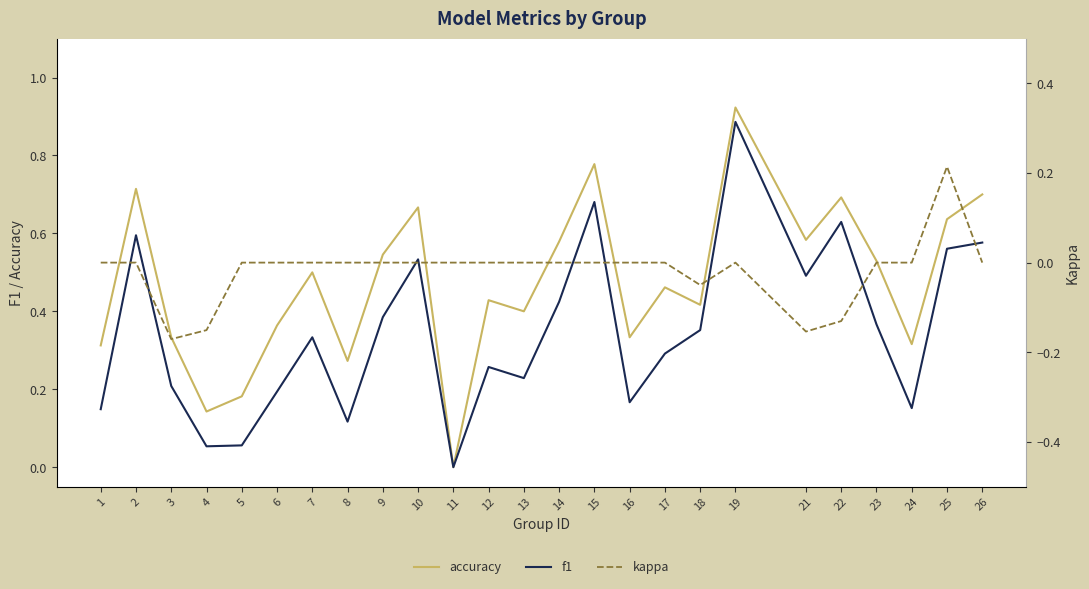

Reading left to right, transcribe all the data shown in this chart.

accuracy: 1=0.3	2=0.7	3=0.3	4=0.1	5=0.2	6=0.4	7=0.5	8=0.3	9=0.5	10=0.7	11=0.0	12=0.4	13=0.4	14=0.6	15=0.8	16=0.3	17=0.5	18=0.4	19=0.9	21=0.6	22=0.7	23=0.5	24=0.3	25=0.6	26=0.7
f1: 1=0.1	2=0.6	3=0.2	4=0.1	5=0.1	6=0.2	7=0.3	8=0.1	9=0.4	10=0.5	11=0.0	12=0.3	13=0.2	14=0.4	15=0.7	16=0.2	17=0.3	18=0.4	19=0.9	21=0.5	22=0.6	23=0.4	24=0.2	25=0.6	26=0.6
kappa: 1=0.0	2=0.0	3=-0.2	4=-0.2	5=0.0	6=0.0	7=0.0	8=0.0	9=0.0	10=0.0	11=0.0	12=0.0	13=0.0	14=0.0	15=0.0	16=0.0	17=0.0	18=-0.1	19=0.0	21=-0.2	22=-0.1	23=0.0	24=0.0	25=0.2	26=0.0